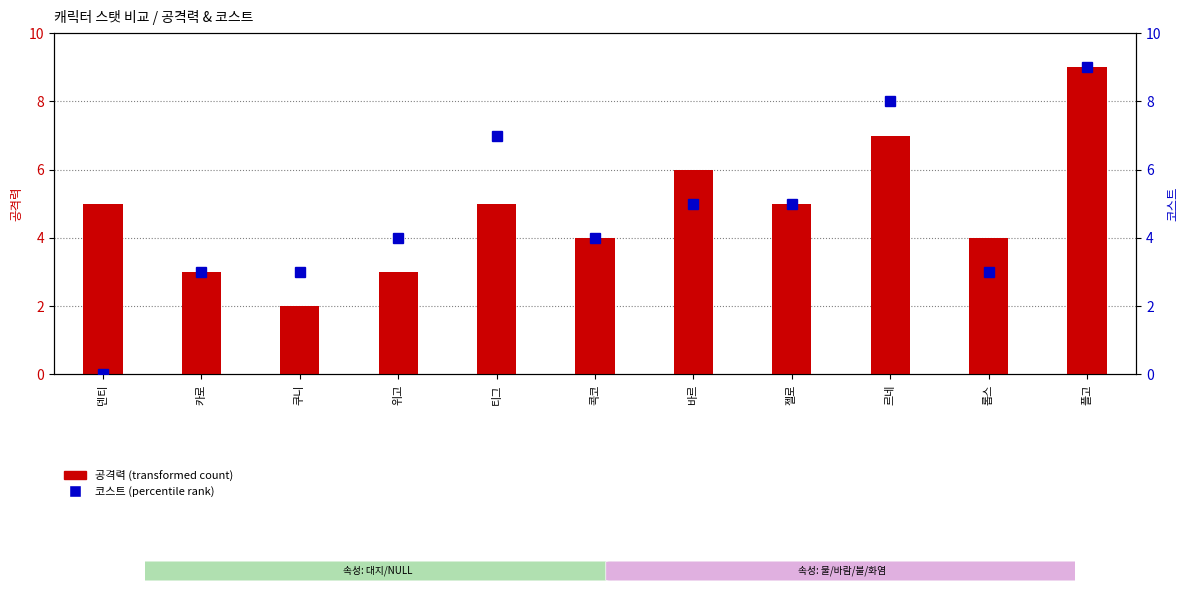

How many categories are shown in the chart?

11